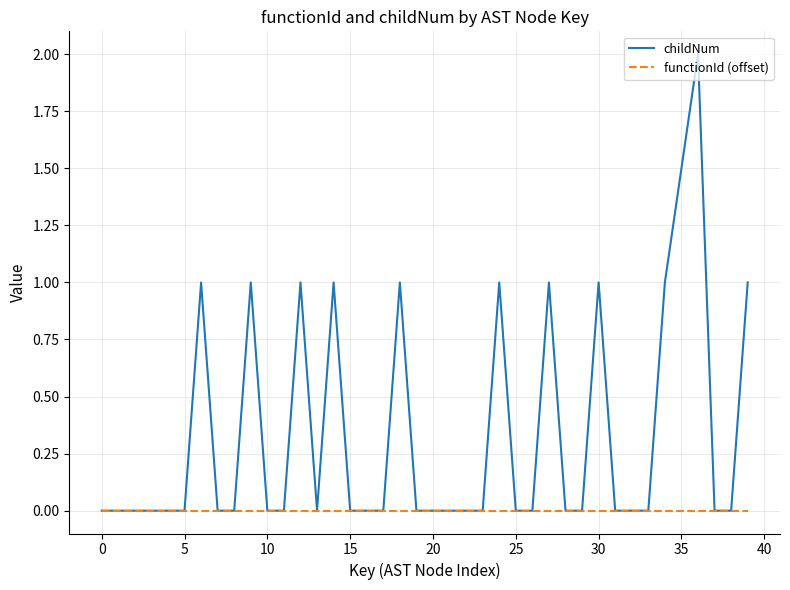

Does the chart have visible grid lines?

Yes